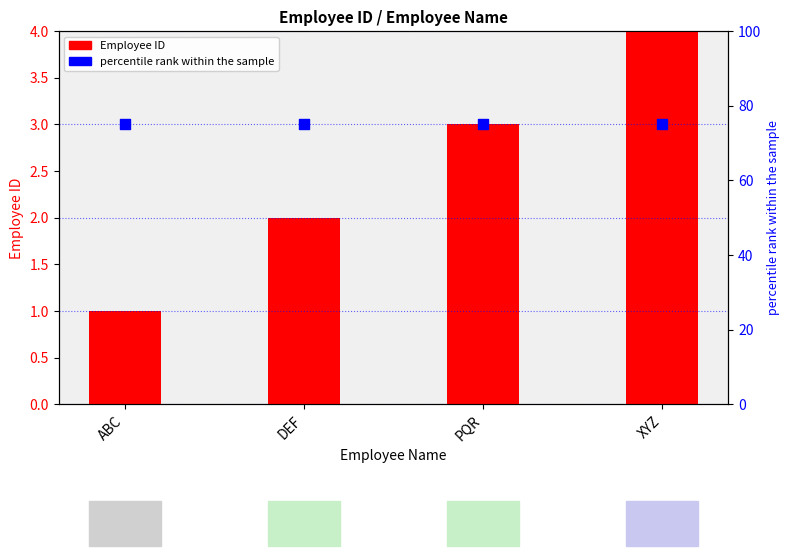

Which series contains the highest Y value?

percentile rank within the sample